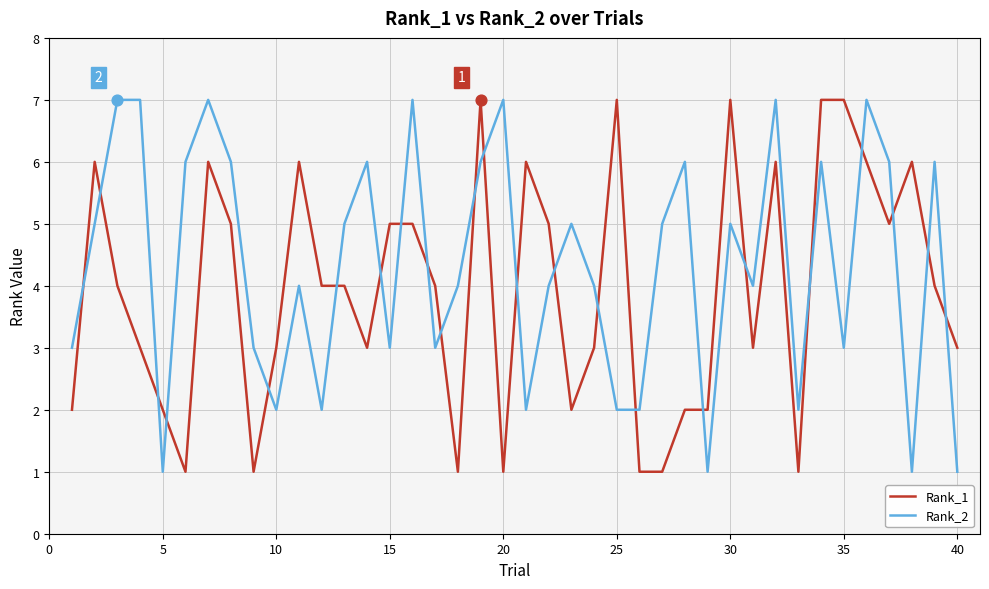

Rank the series by their average value, from highest to lowest.

Rank_2, Rank_1